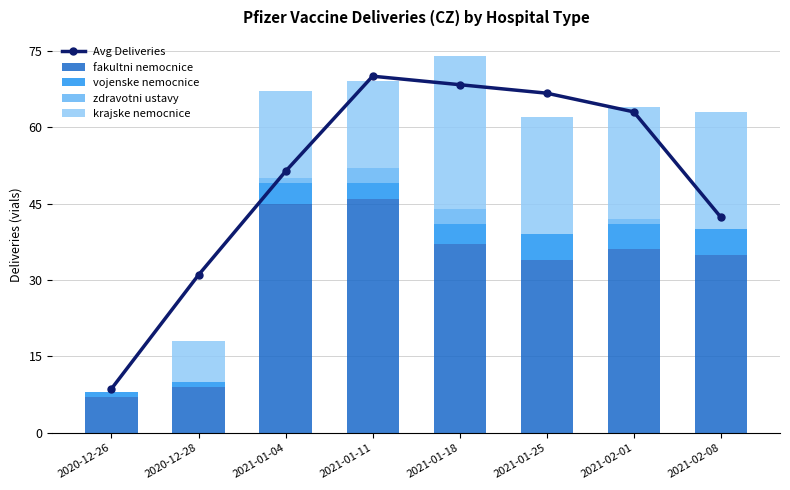

Which category has the highest value across all series?

2021-01-11